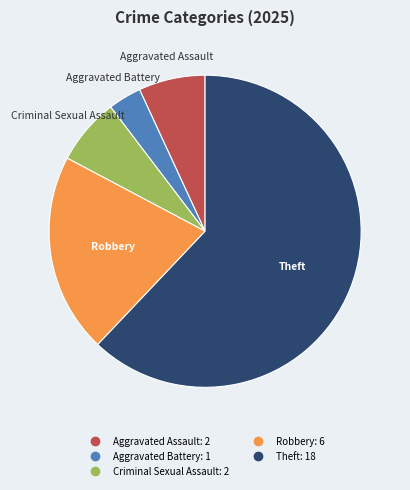

Is there a majority slice in this chart?

Yes